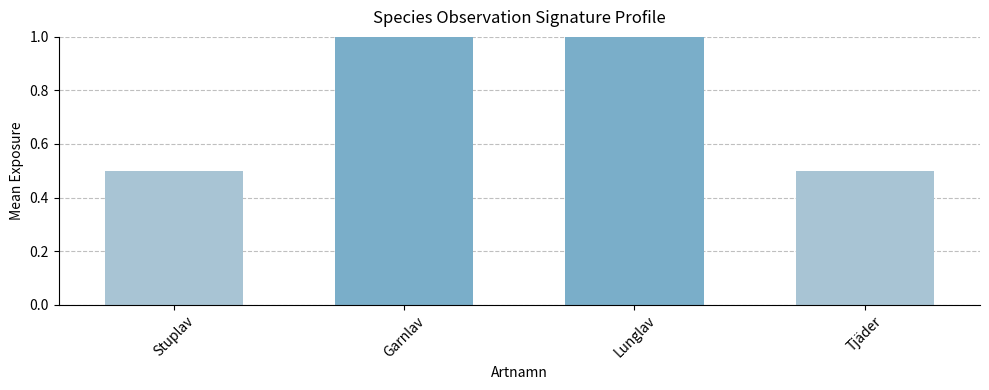

What position from the right is Lunglav?

2